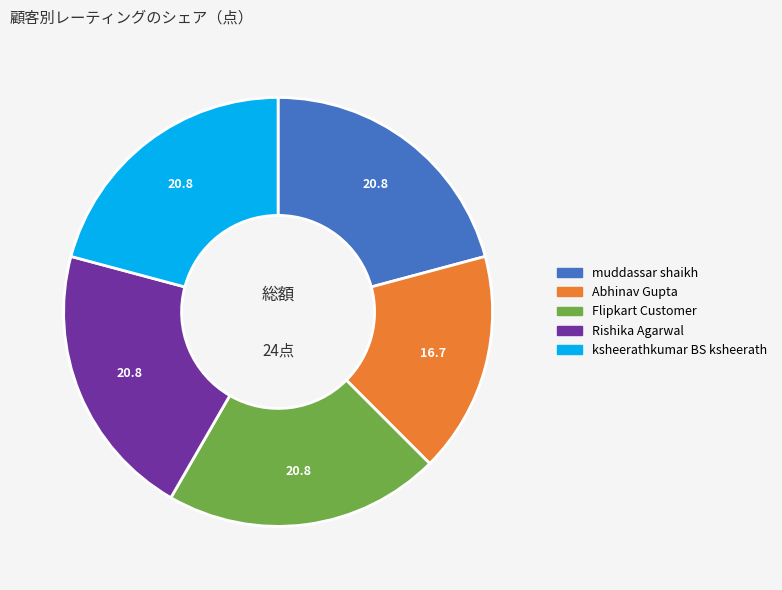

Which slice is the smallest?

Abhinav Gupta